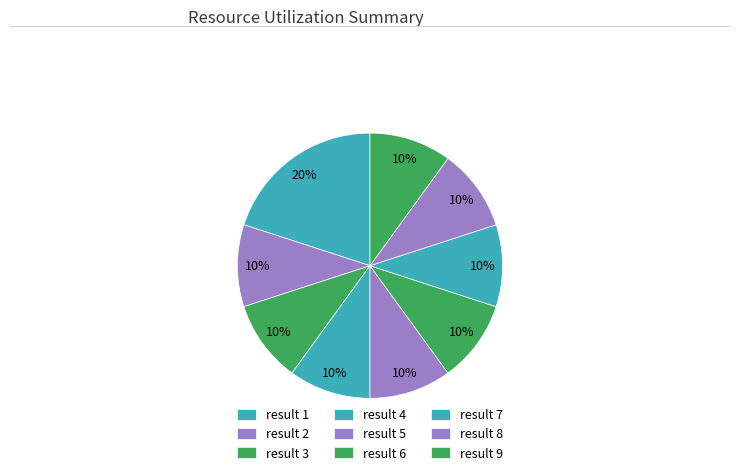

Count the number of slices in the pie.

9